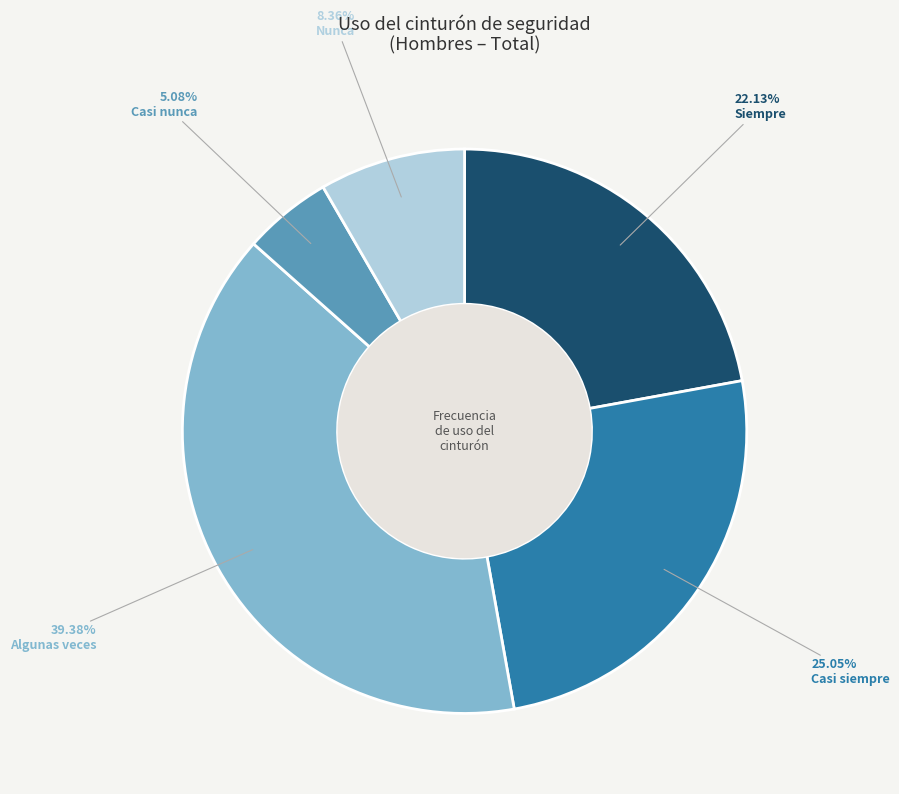

Does any single category account for the majority?

No